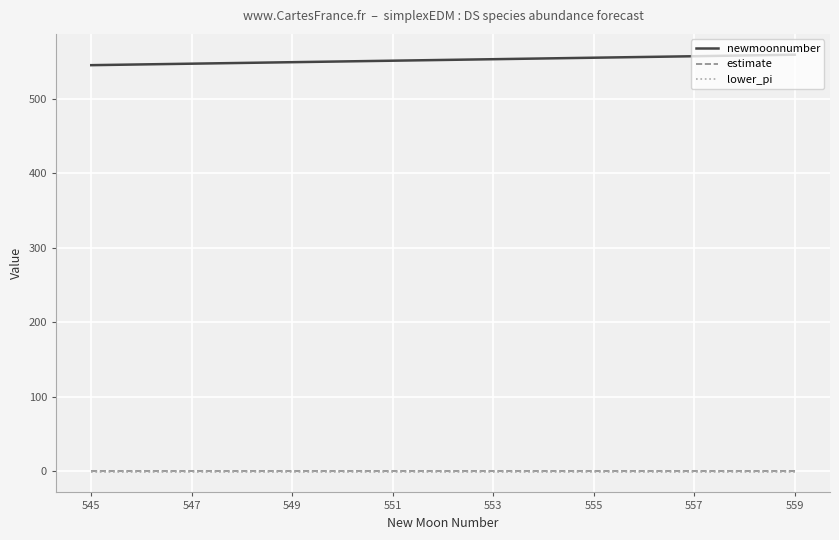

Does the chart display data point markers on the line(s)?

No